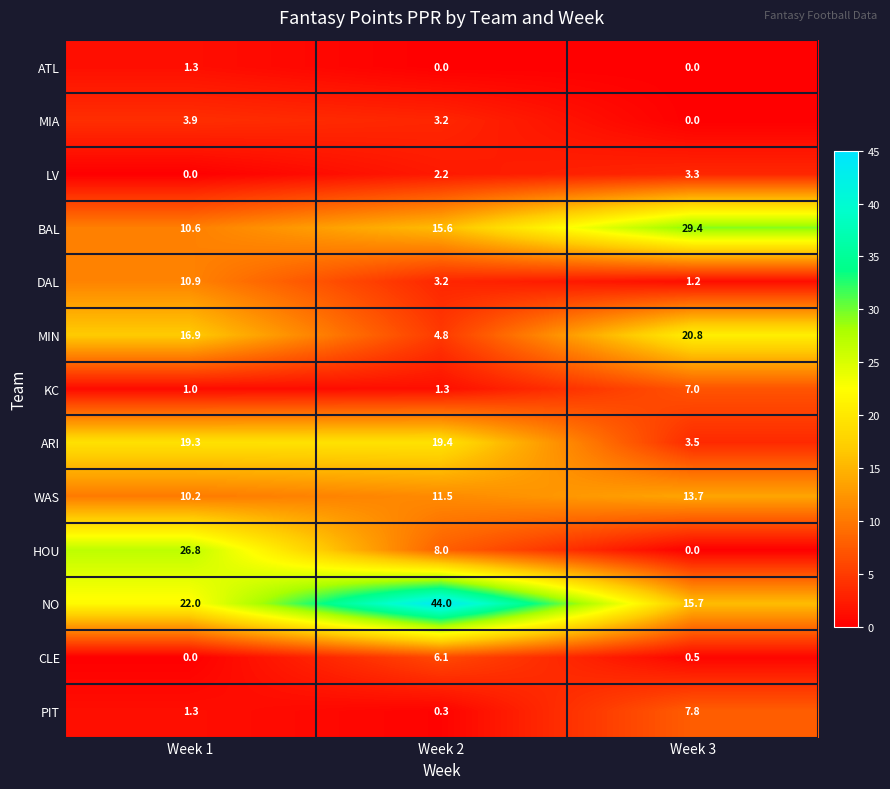

List the labels in order of CLE value, largest first.

Week 2, Week 3, Week 1